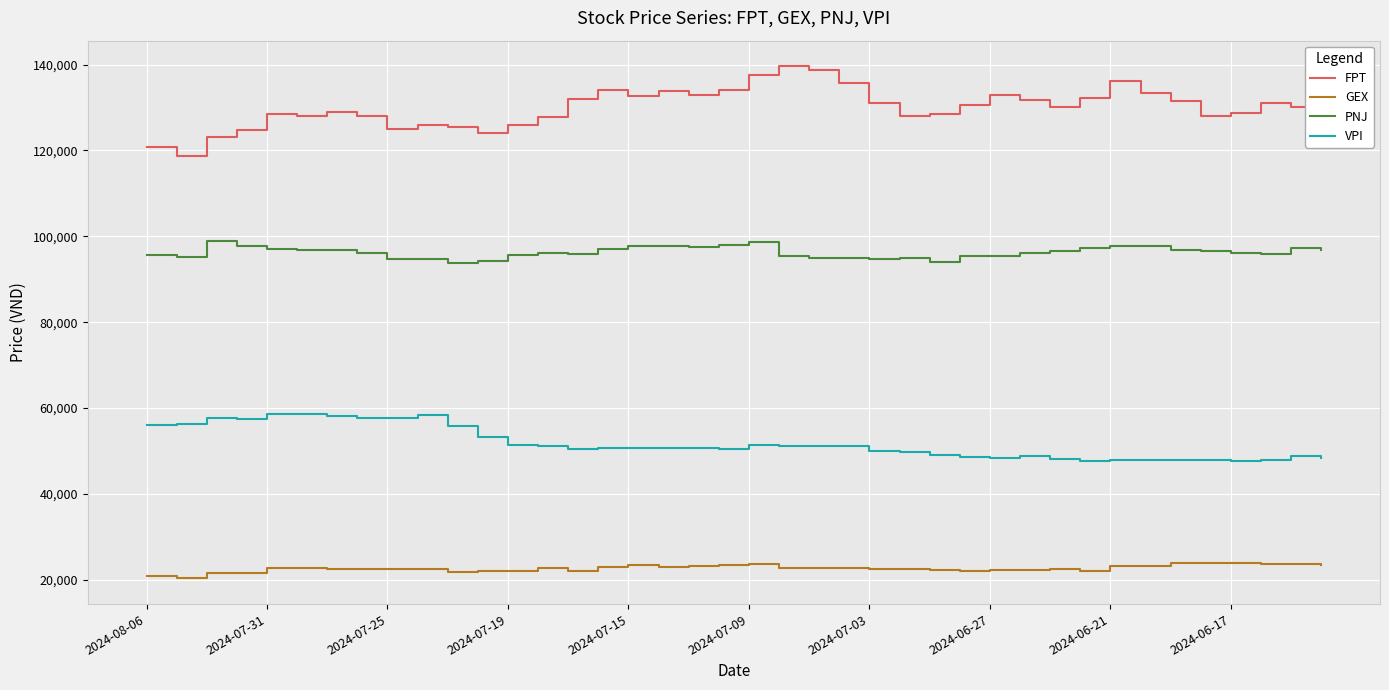

True or false: FPT and PNJ cross at least once.

False